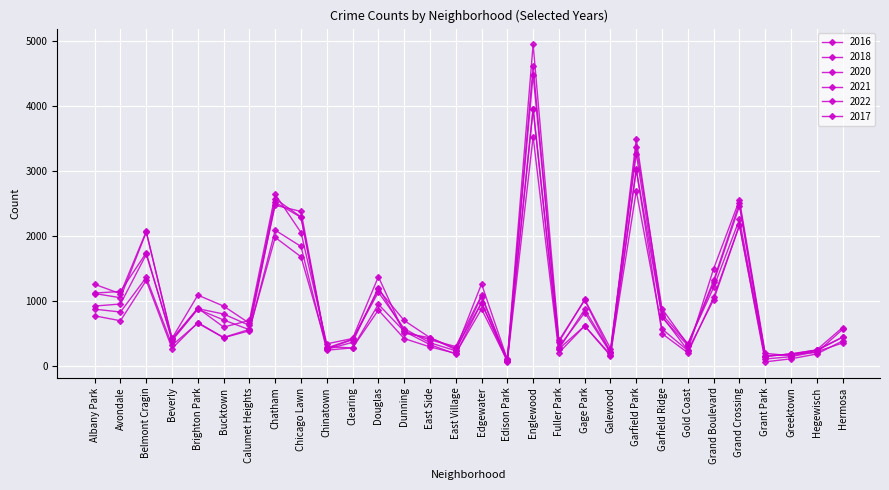

How many lines are shown in the chart?

6